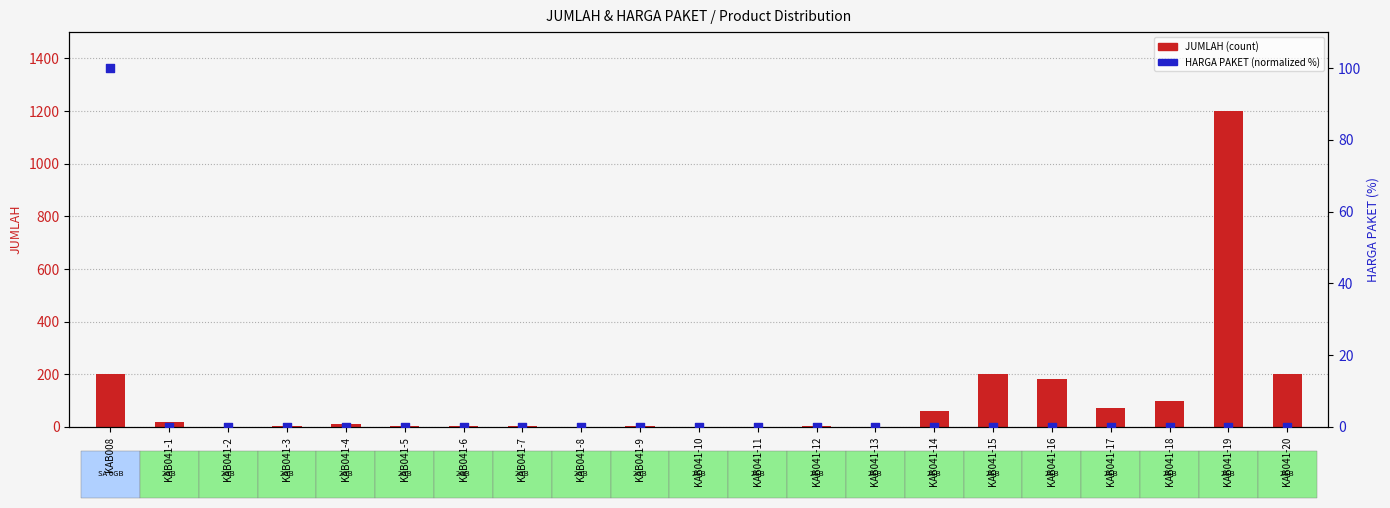

At how many categories does at least one series exceed 1026?

1